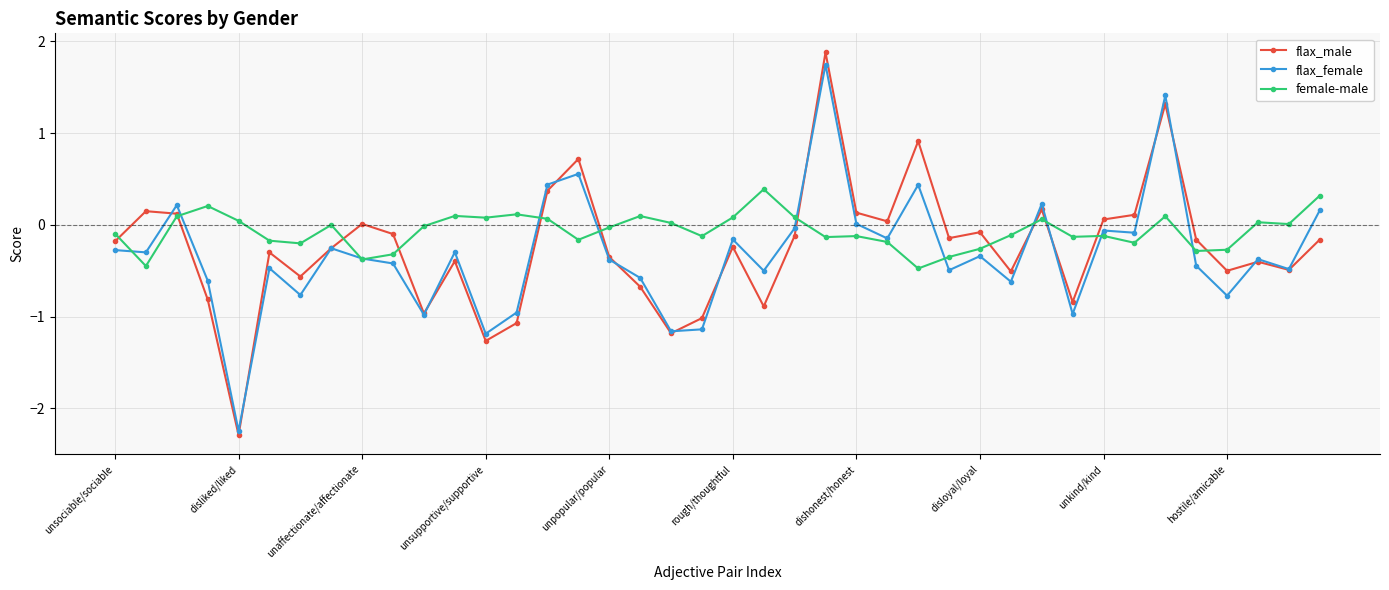

List the series in order of their overall mean, highest first.

female-male, flax_male, flax_female